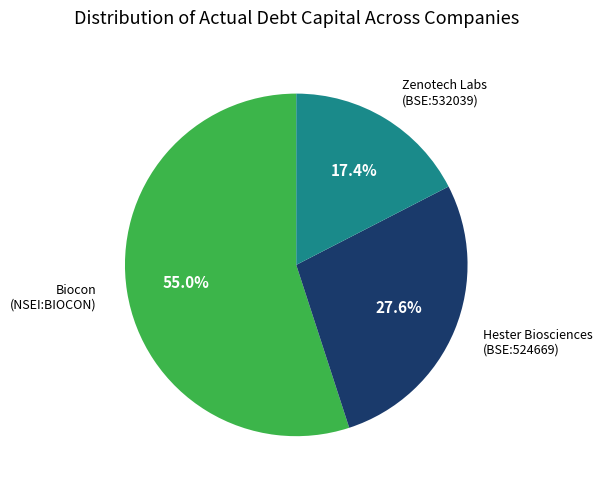

Which category accounts for the majority?

Biocon (NSEI:BIOCON)